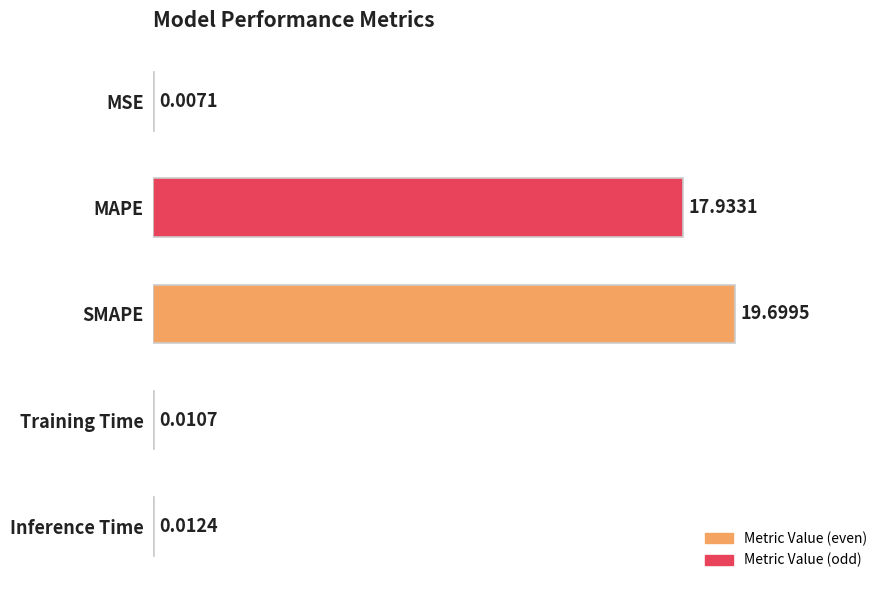

What is the change in value from SMAPE to Inference Time?

-19.7